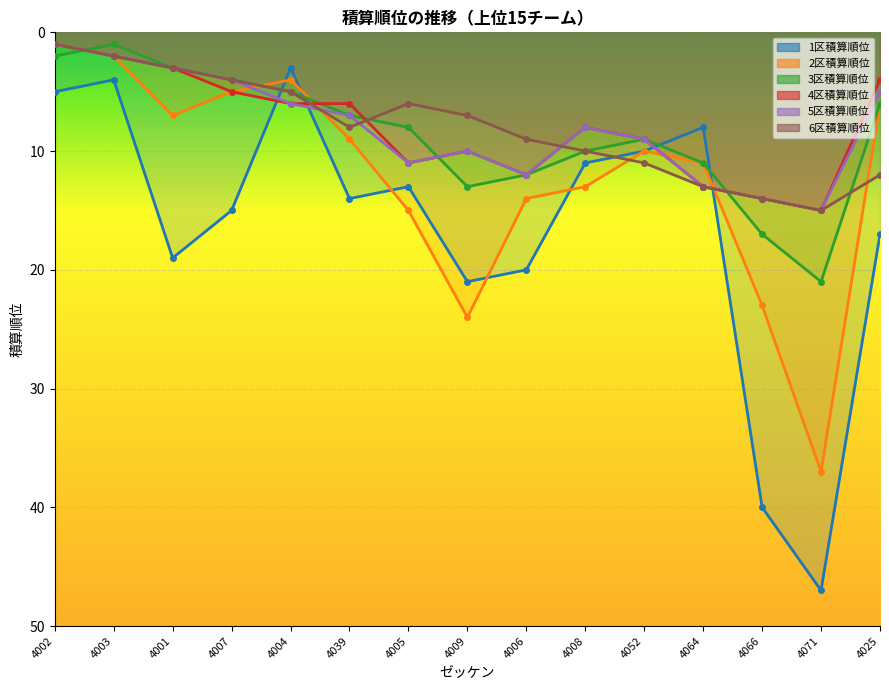

Where is 1区積算順位 nearest to the value 25?

4009